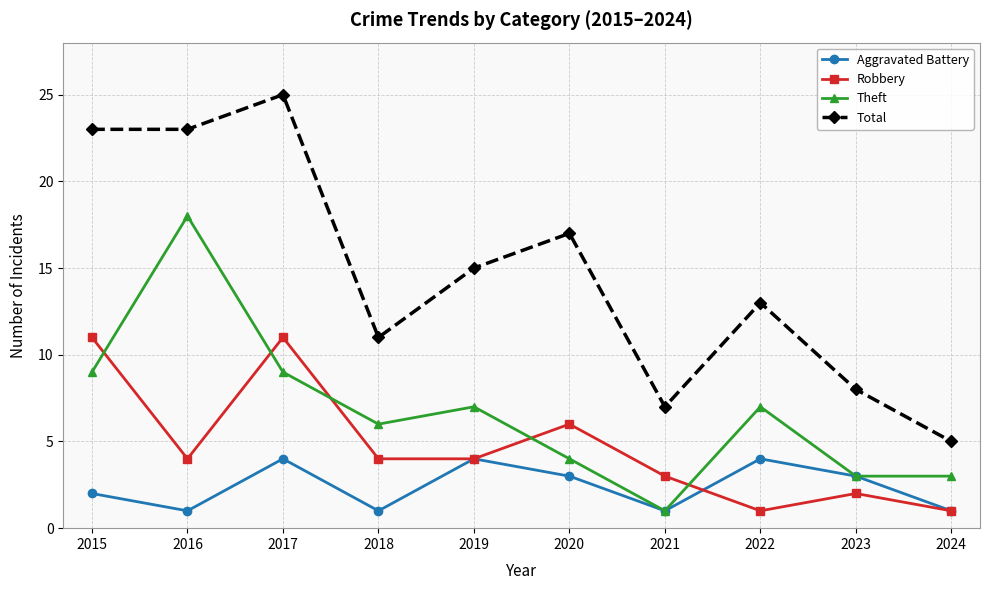

At which category is the sum across all series the highest?

2017